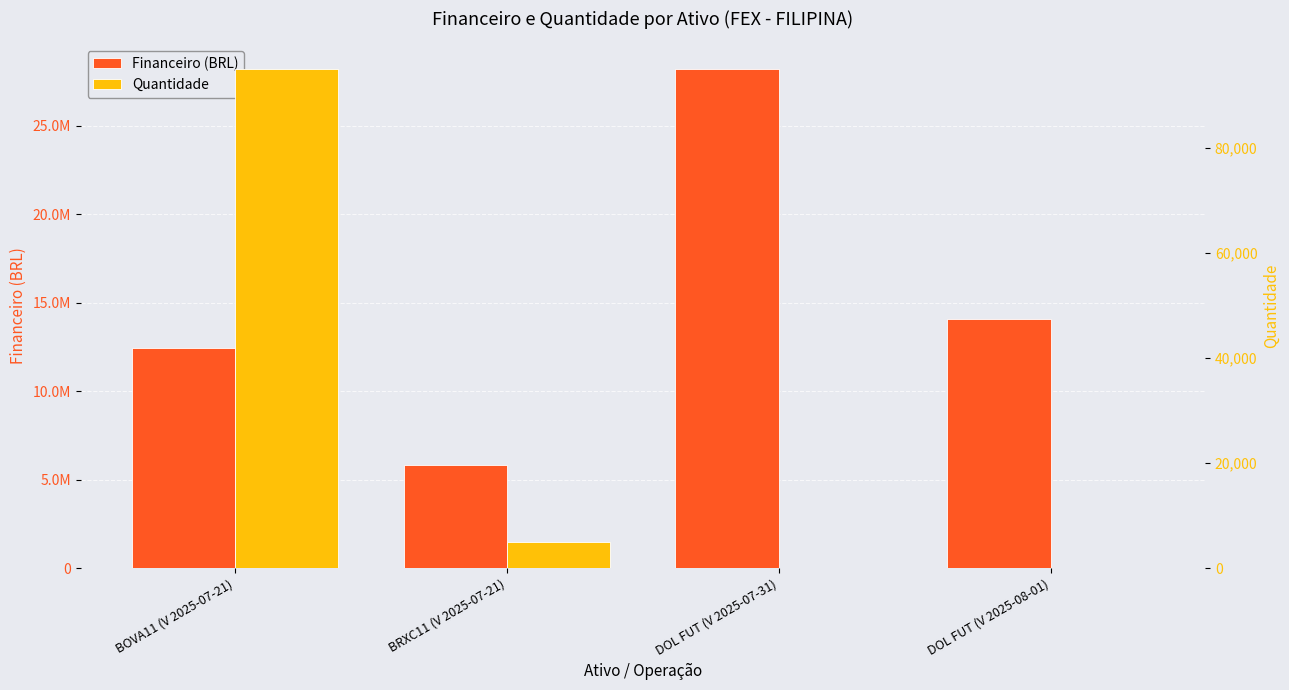

Reading right to left, list all the values displayed in this chart.

Financeiro (BRL): 14069000.0	28211500.0	5798823.5	12462261.5
Quantidade: 50.0	100.0	5000.0	95000.0